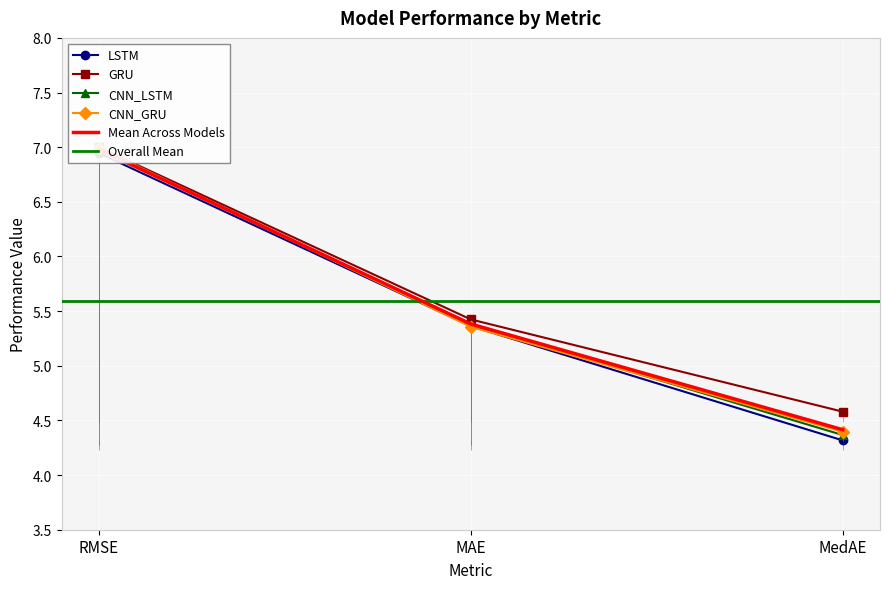

Reading right to left, transcribe all the data shown in this chart.

LSTM: 4.3	5.4	6.9
GRU: 4.6	5.4	7.0
CNN_LSTM: 4.4	5.4	7.0
CNN_GRU: 4.4	5.4	7.0